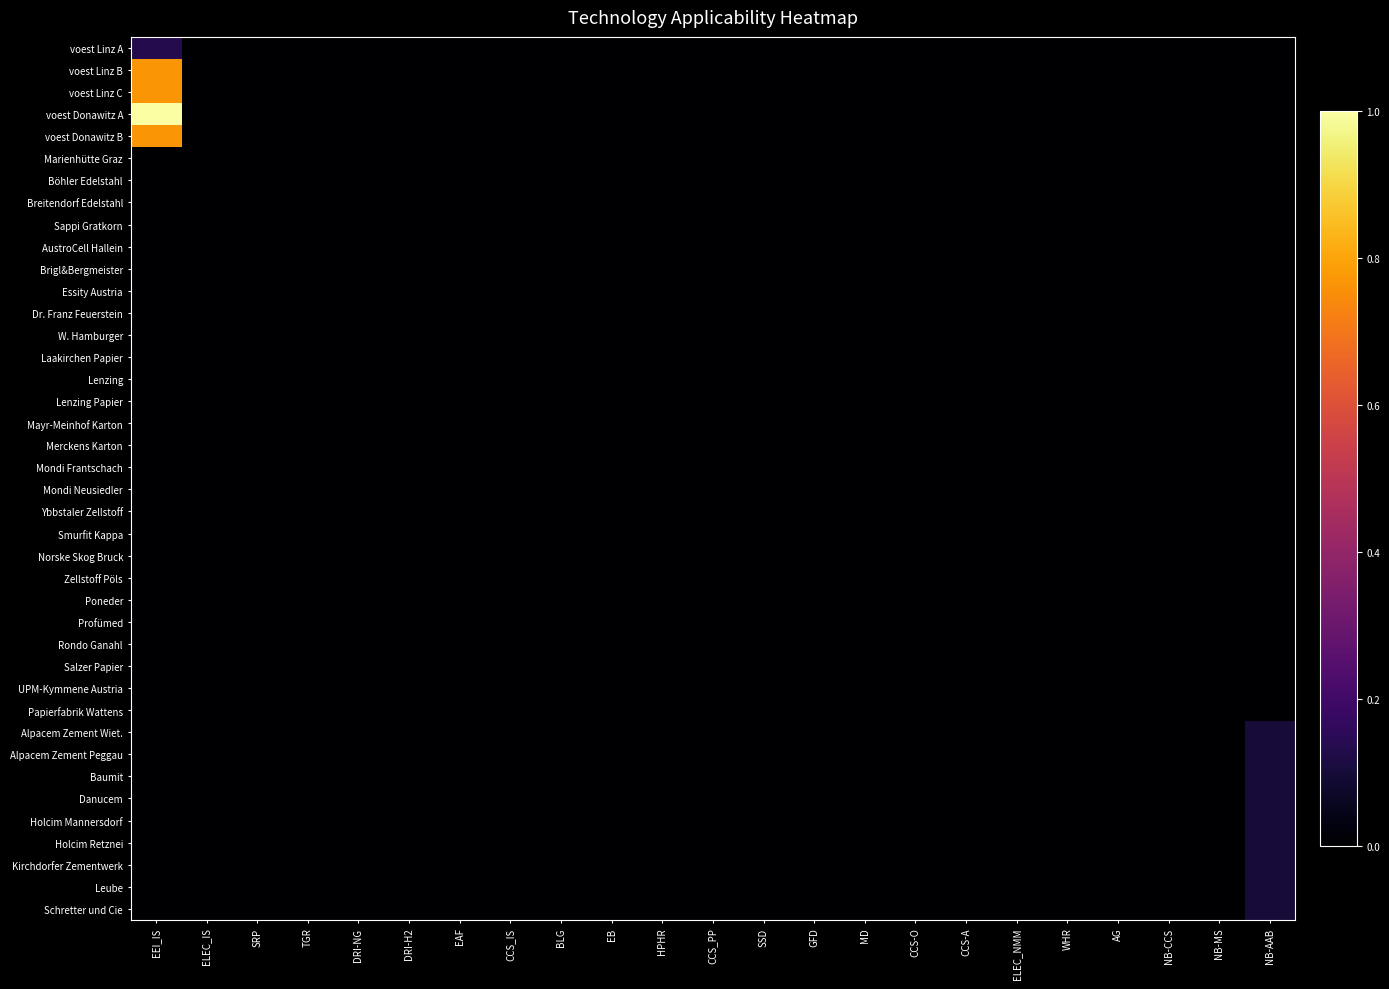

Which category has the highest value across all series?

EEI_IS